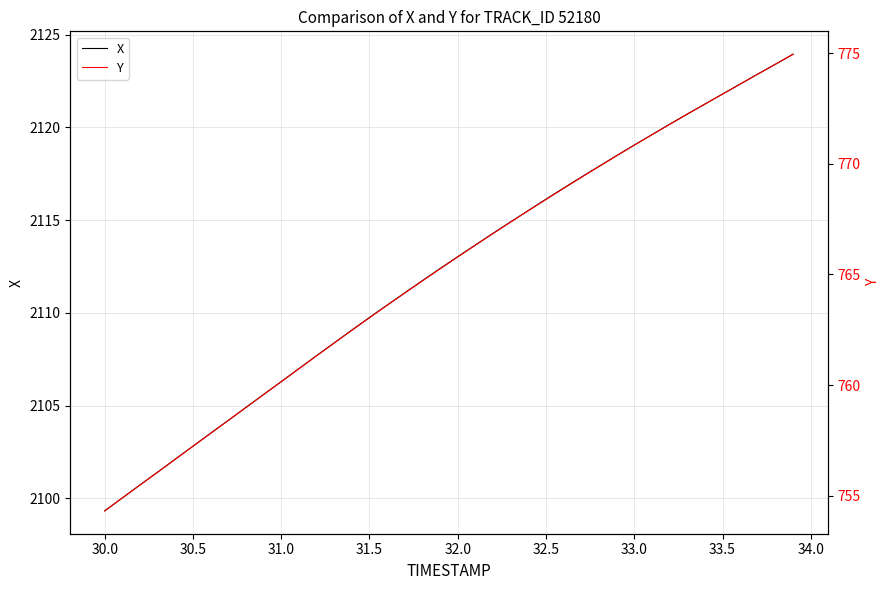

What is the minimum value for Y?

754.3